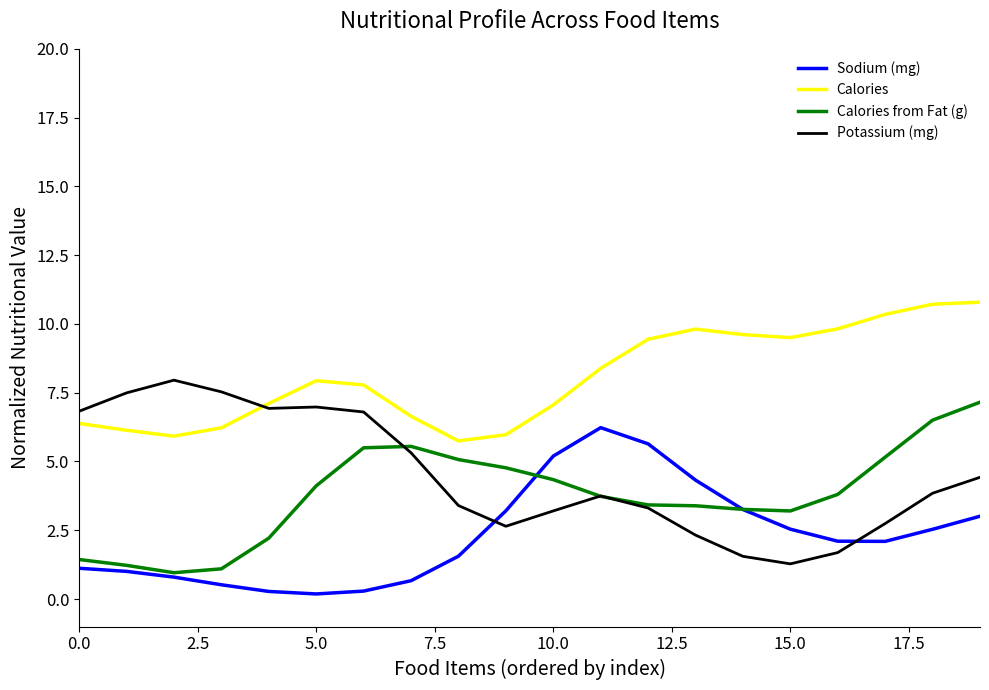

List the series in order of their peak value, highest first.

Calories, Potassium (mg), Calories from Fat (g), Sodium (mg)